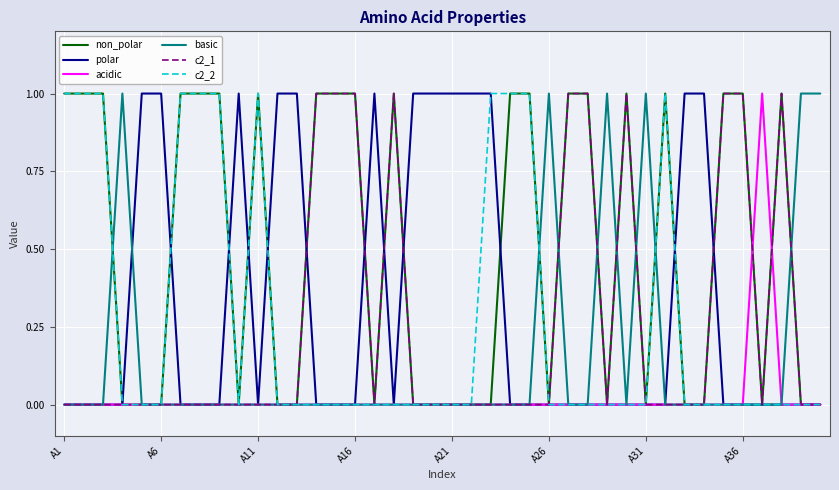

Which series has the largest total across all categories?

non_polar